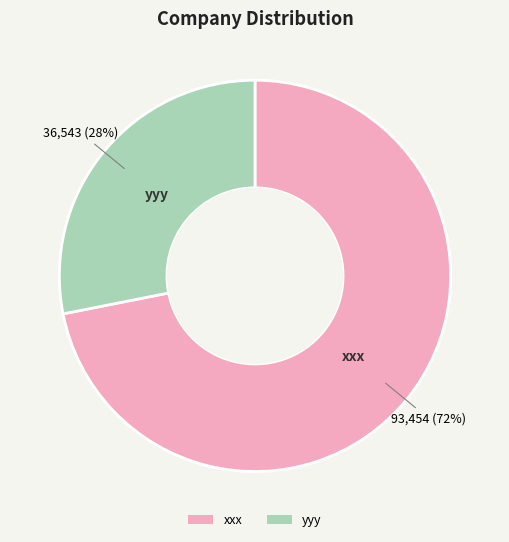

Is it true that xxx is 82% of the pie?

False